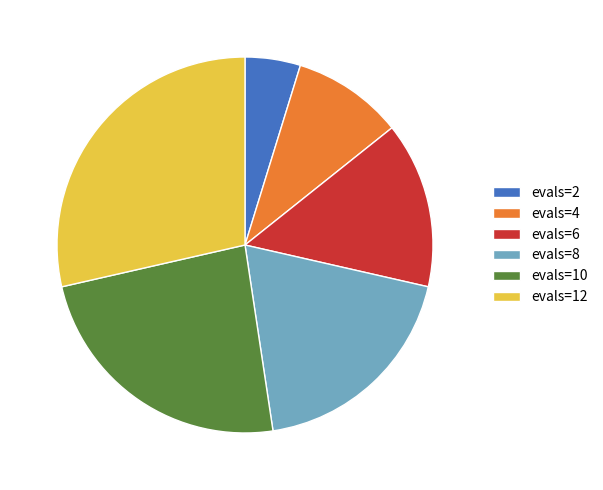

Does evals=12 account for over 50% of the chart?

No